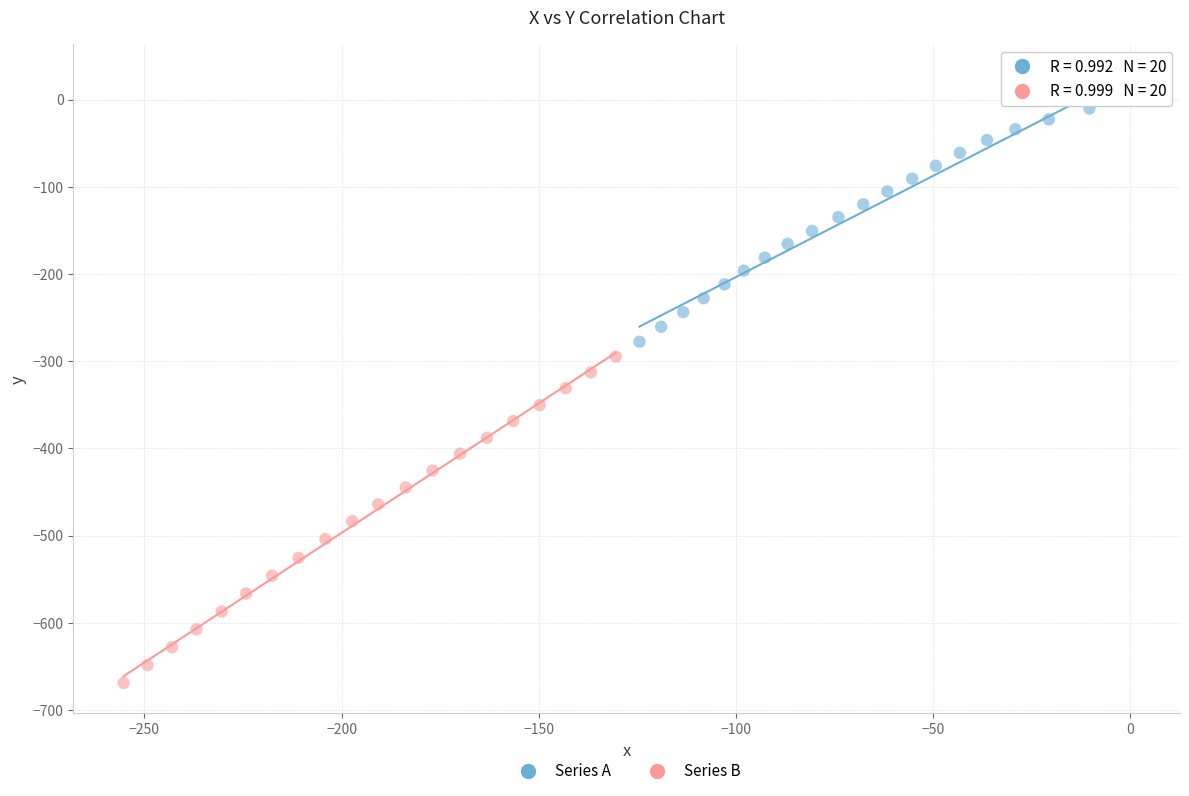

Which series reaches the maximum Y coordinate?

Series A